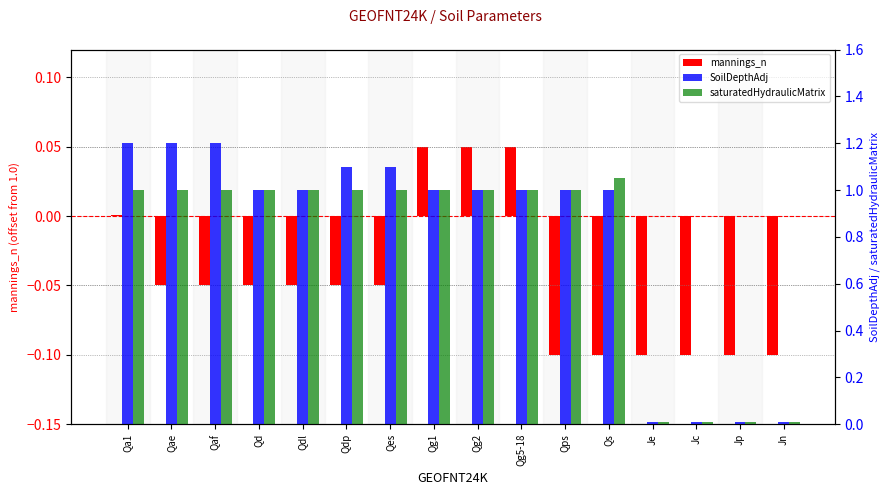

Is the value of mannings_n at Qdl greater than the value of SoilDepthAdj at Jn?

No